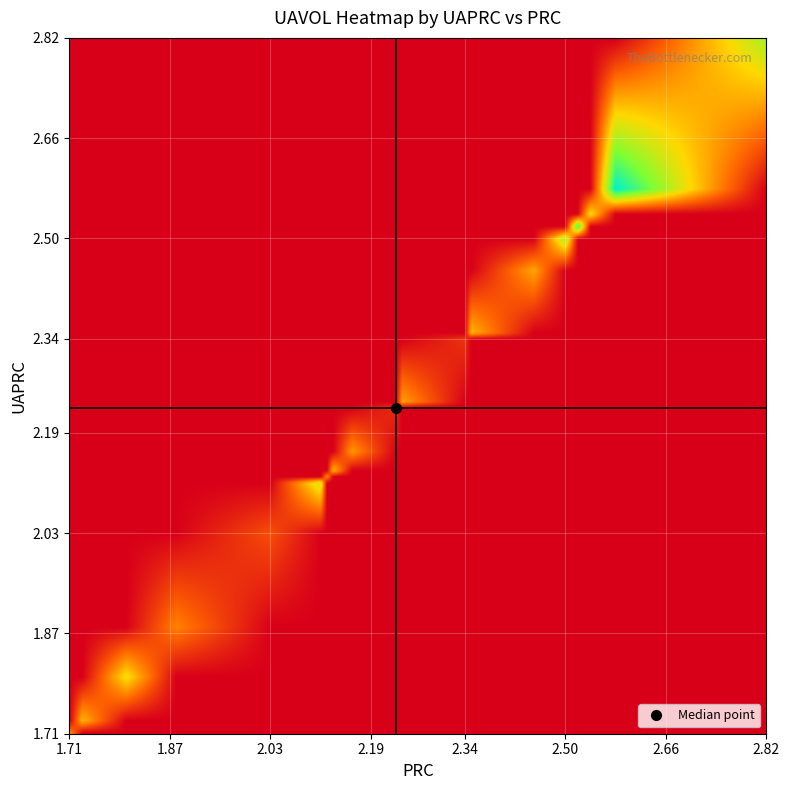

Reading left to right, extract all data points from this chart.

2002-07-26: UAPRC=2.1	PRC=2.1	UAVOL=256.6
2002-07-29: UAPRC=2.5	PRC=2.5	UAVOL=292.6
2002-07-30: UAPRC=2.8	PRC=2.8	UAVOL=288.6
2002-07-31: UAPRC=2.6	PRC=2.6	UAVOL=431.3
2002-08-01: UAPRC=2.4	PRC=2.4	UAVOL=183.4
2002-08-02: UAPRC=2.5	PRC=2.5	UAVOL=167.1
2002-08-05: UAPRC=2.2	PRC=2.2	UAVOL=48.2
2002-08-06: UAPRC=2.3	PRC=2.3	UAVOL=53.1
2002-08-07: UAPRC=2.5	PRC=2.5	UAVOL=226.9
2002-08-08: UAPRC=2.1	PRC=2.1	UAVOL=189.2
2002-08-09: UAPRC=2.2	PRC=2.2	UAVOL=155.7
2002-08-12: UAPRC=2.0	PRC=2.0	UAVOL=83.0
2002-08-13: UAPRC=1.7	PRC=1.7	UAVOL=183.9
2002-08-14: UAPRC=1.8	PRC=1.8	UAVOL=225.6
2002-08-15: UAPRC=1.7	PRC=1.7	UAVOL=144.9
2002-08-16: UAPRC=1.9	PRC=1.9	UAVOL=133.4
2002-08-19: UAPRC=2.1	PRC=2.1	UAVOL=143.4
2002-08-20: UAPRC=2.2	PRC=2.2	UAVOL=161.5
2002-08-21: UAPRC=2.5	PRC=2.5	UAVOL=184.2
2002-08-22: UAPRC=2.5	PRC=2.5	UAVOL=378.0